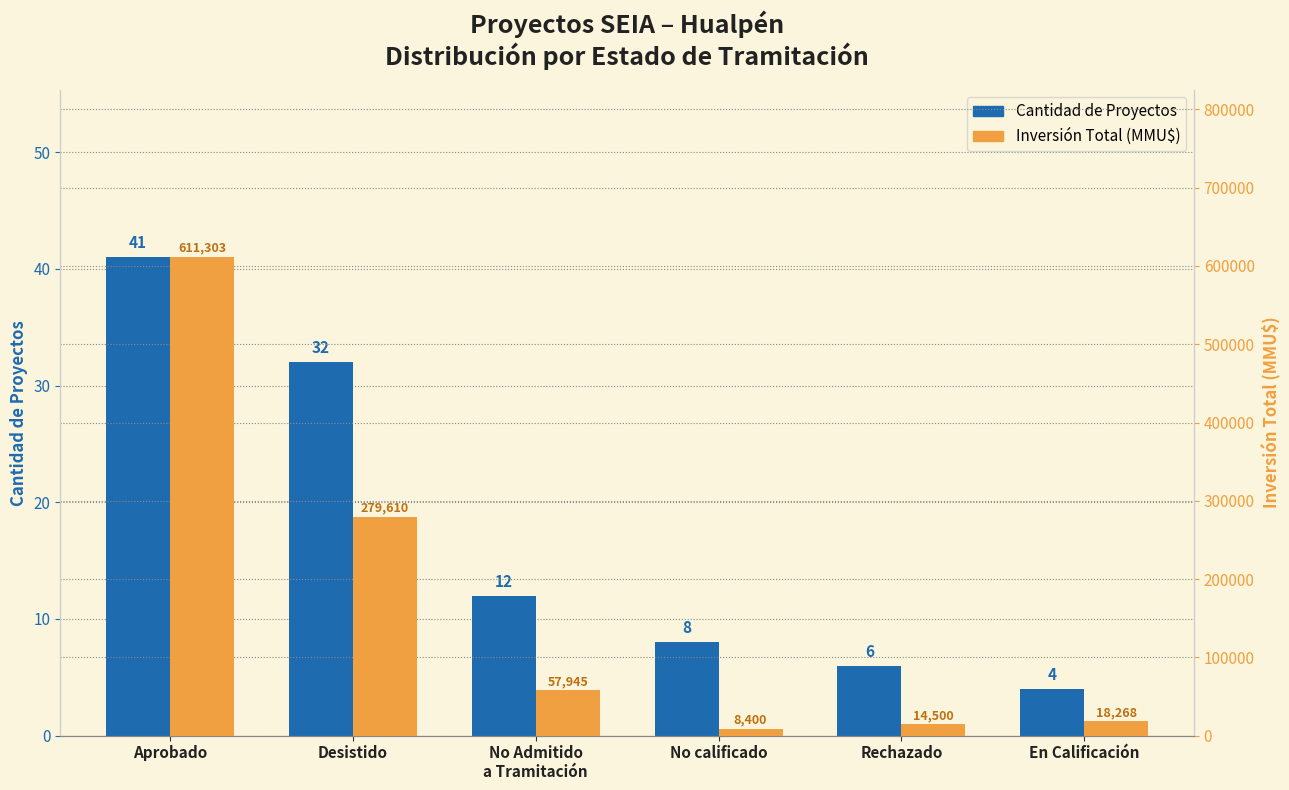

How many values in the Inversión (MMU$) series exceed 57945?

2